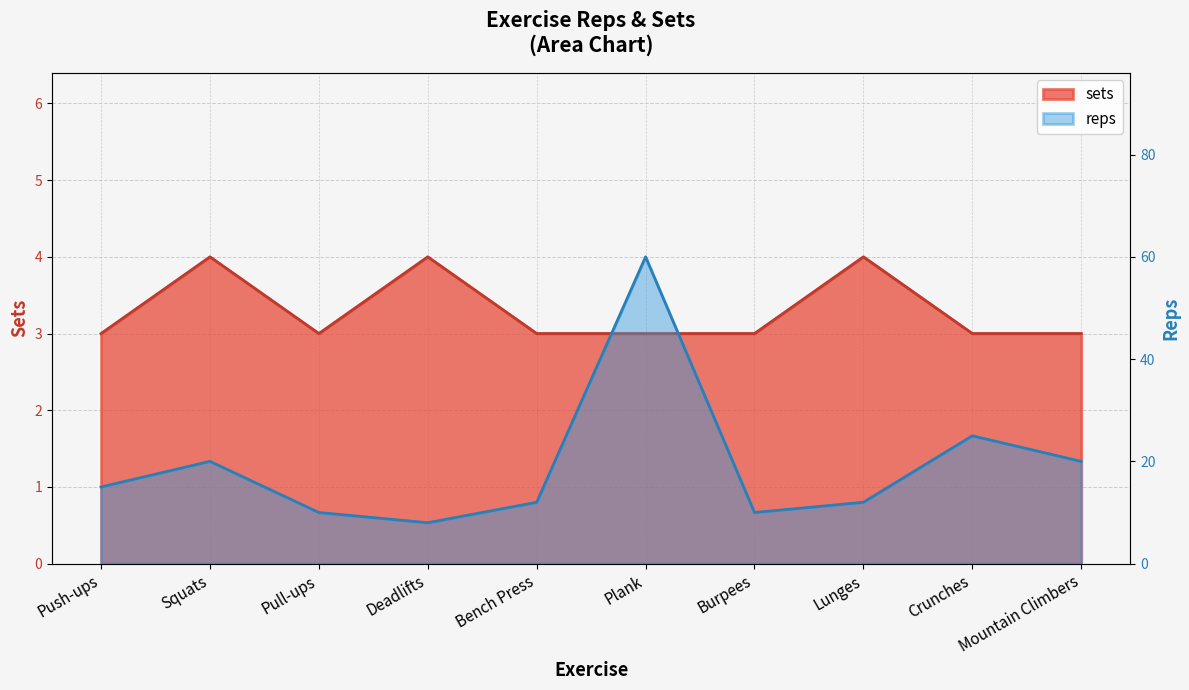

How many points are lower than both their immediate neighbors (excluding endpoints)?

1